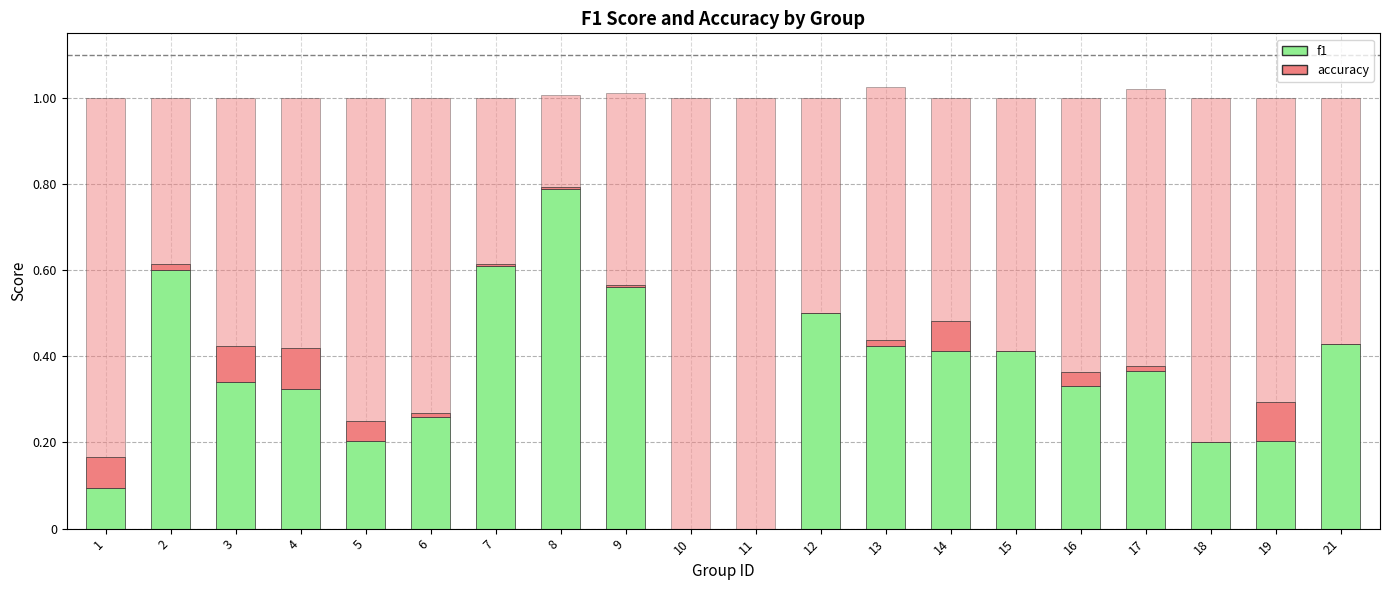

Which category has the highest value across all series?

8